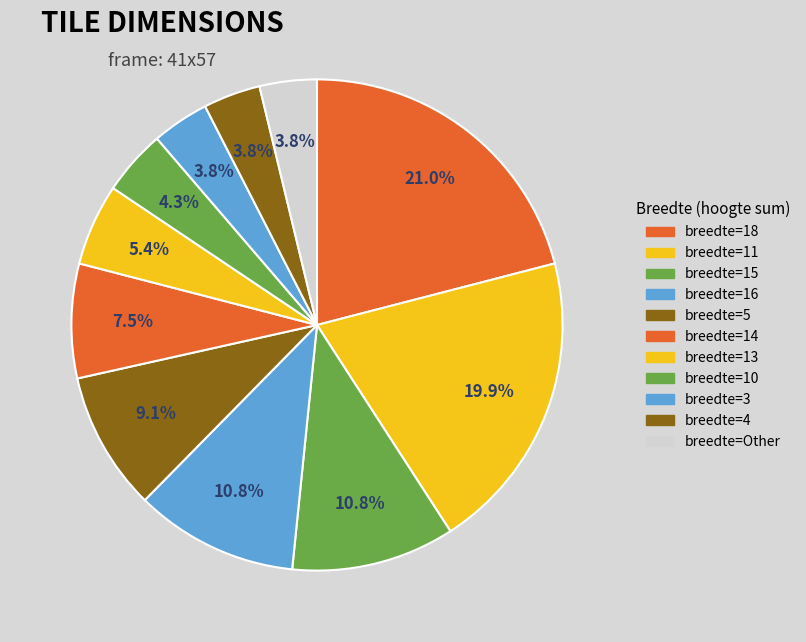

Count the number of slices in the pie.

11